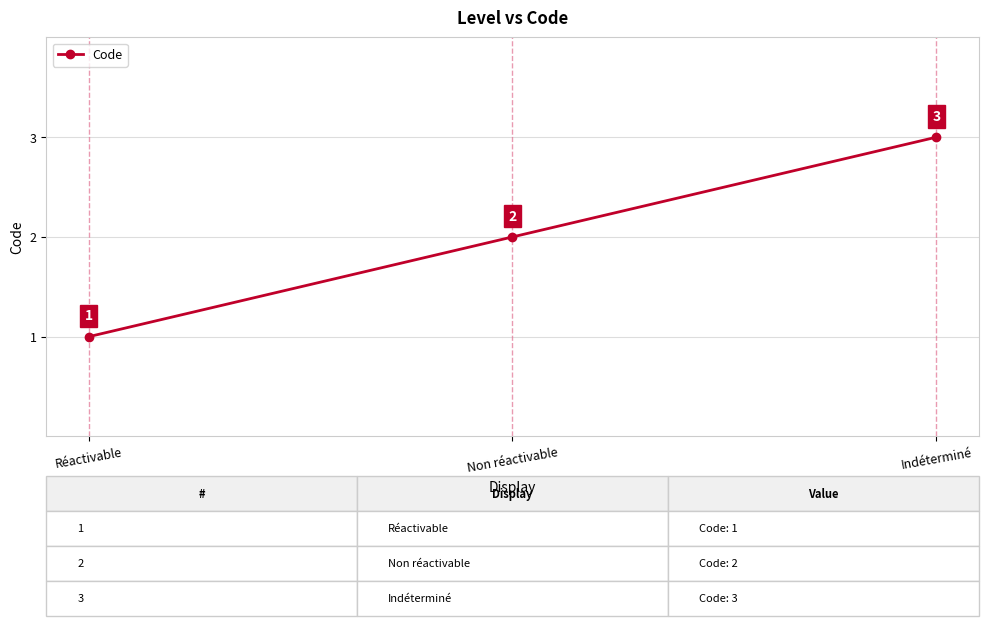

What position from the left is Indéterminé?

3